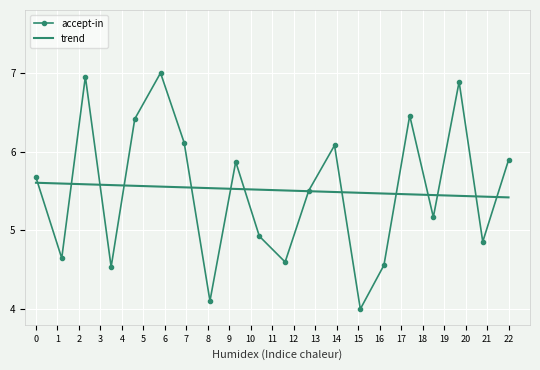

List the series in order of their peak value, highest first.

accept-in, trend